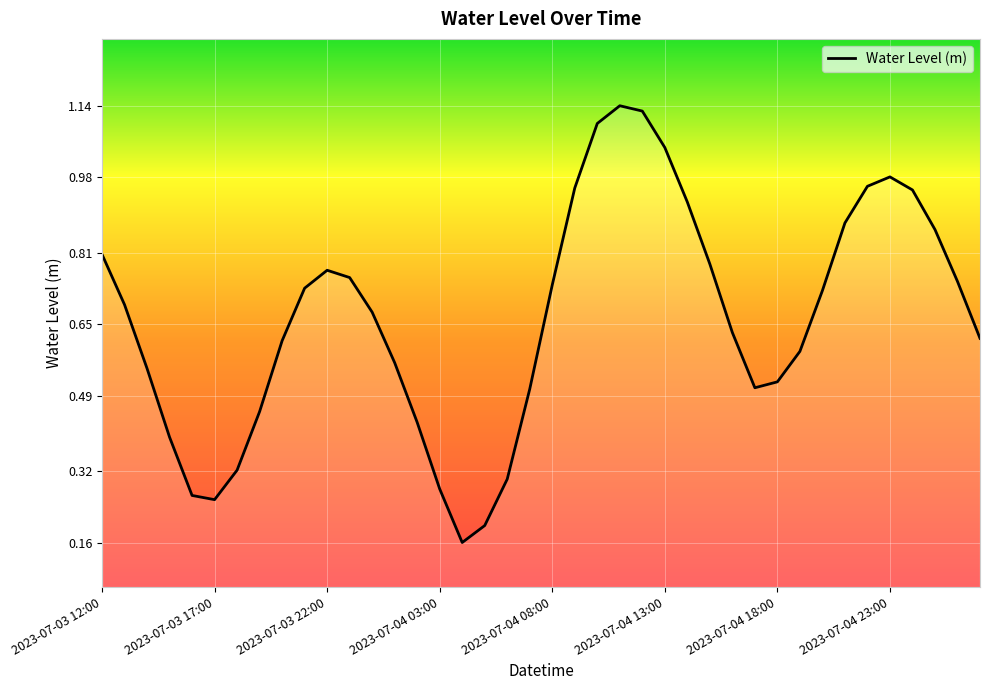

True or false: the data has more than 1 interior local peaks.

True